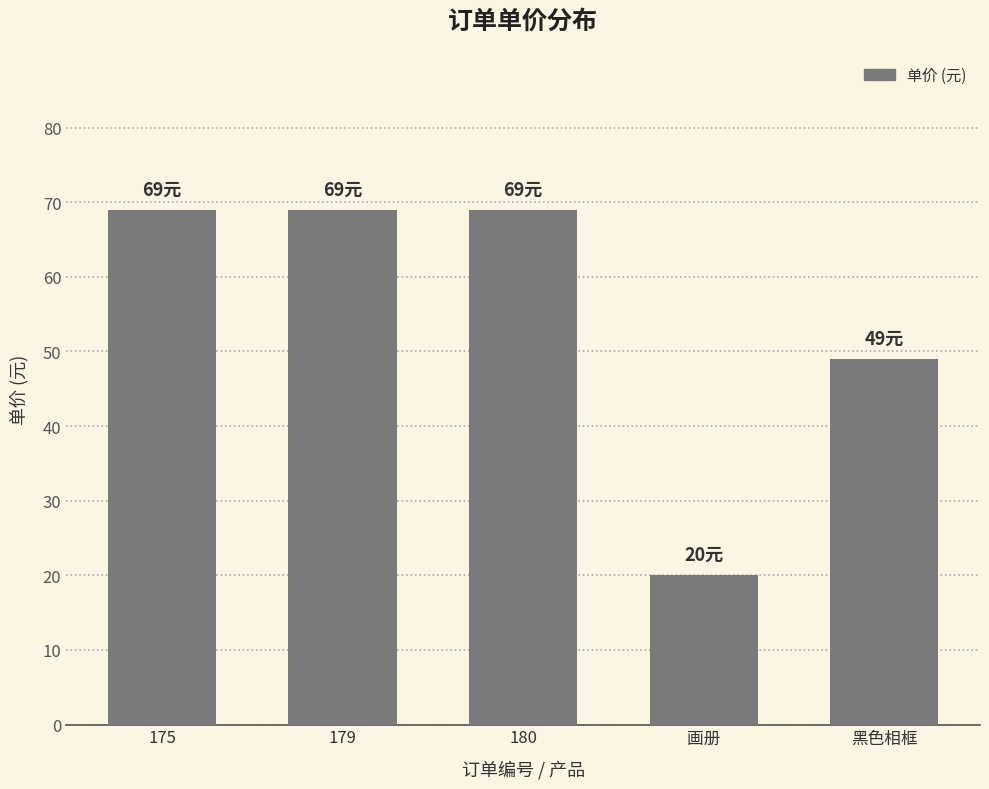

What position from the right is 画册?

2